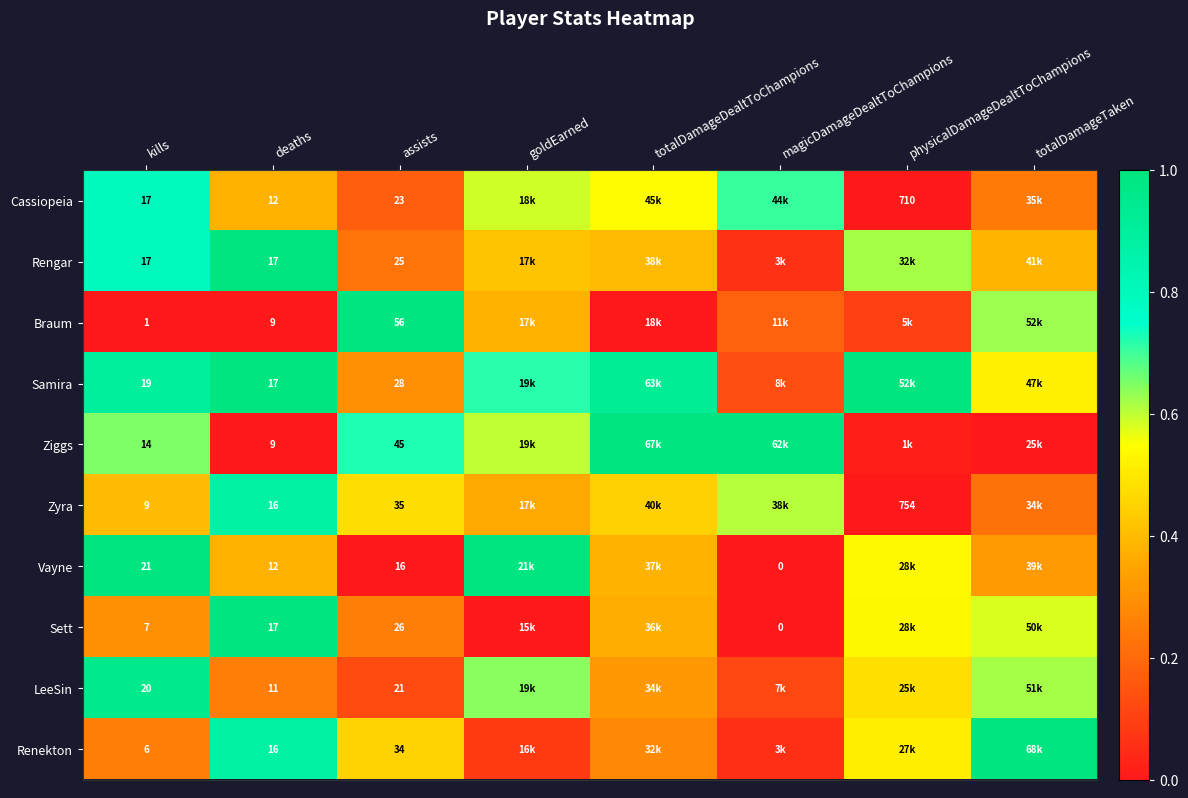

The Cassiopeia series shows 0.5 at totalDamageDealtToChampions. True or false?

True